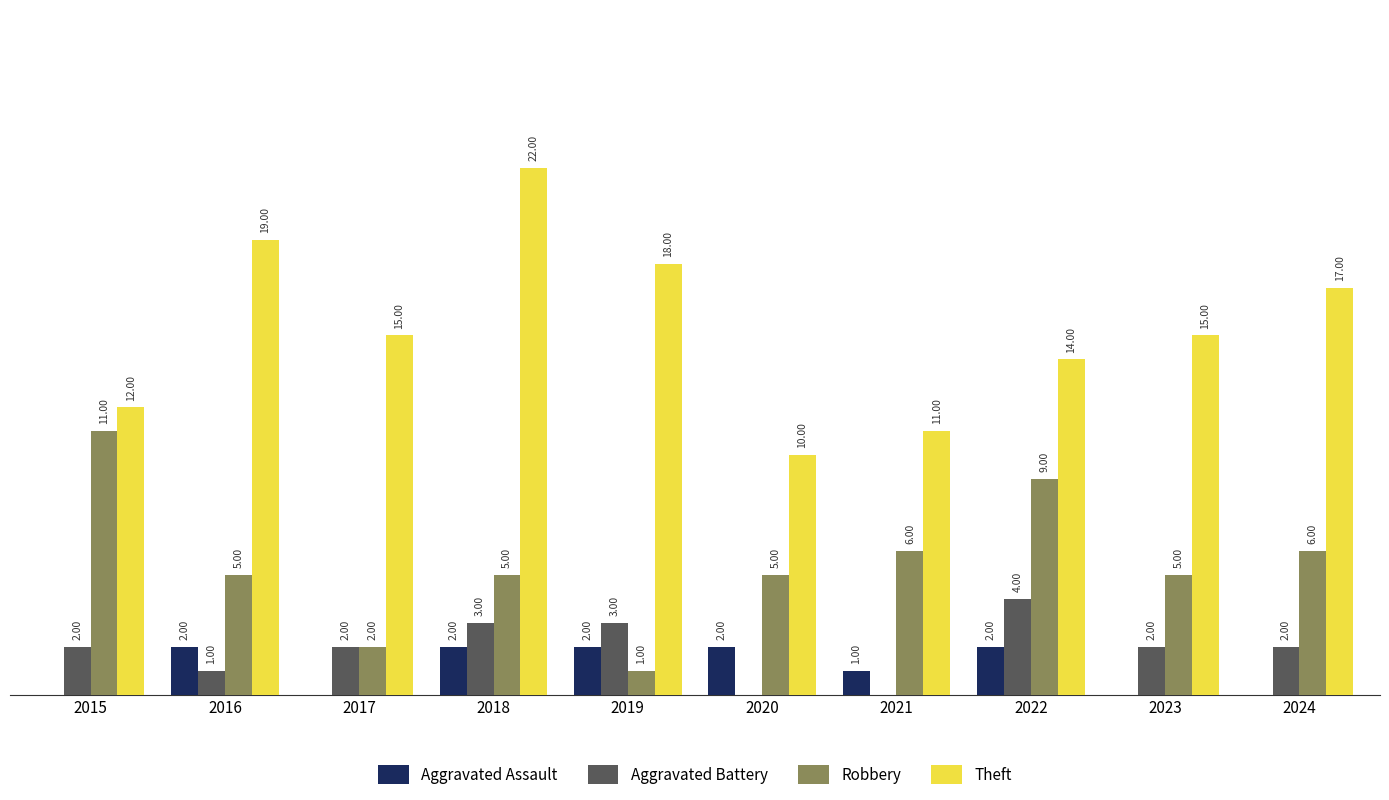

Between 2016 and 2018, which series saw the biggest shift?

Theft